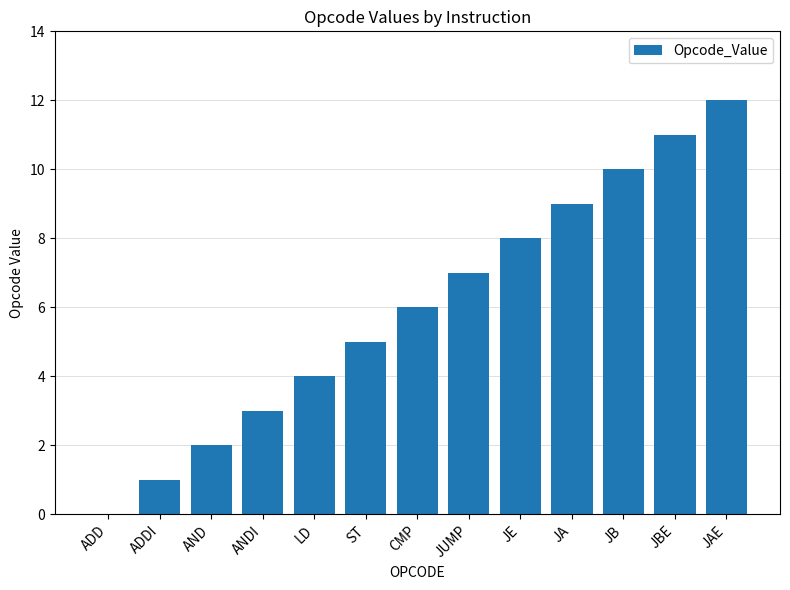

What is the sum of all values?

78